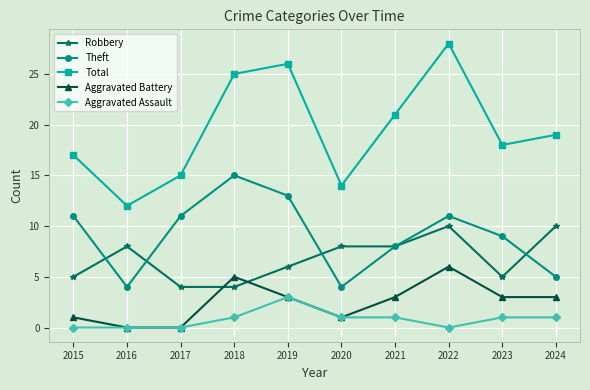

How many distinct data groups are displayed?

5